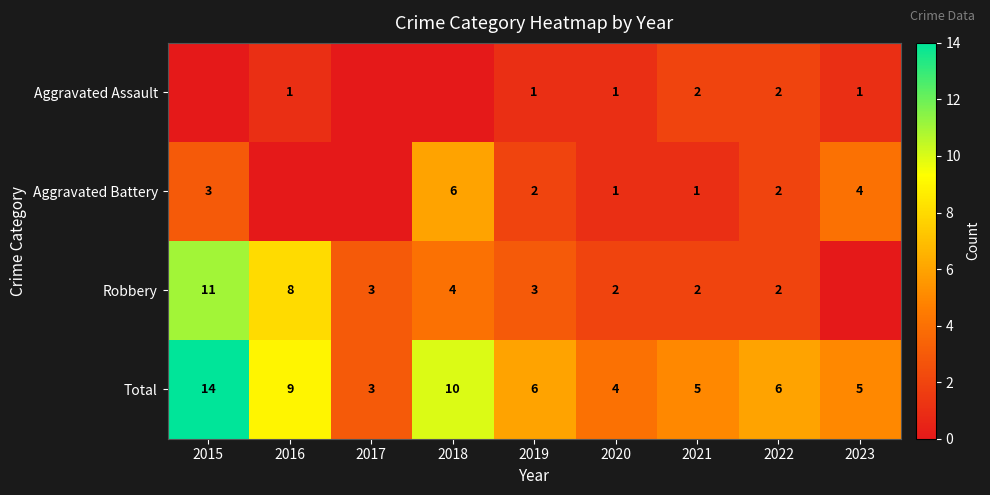

Is the value of Total at 2022 greater than the value of Robbery at 2017?

Yes